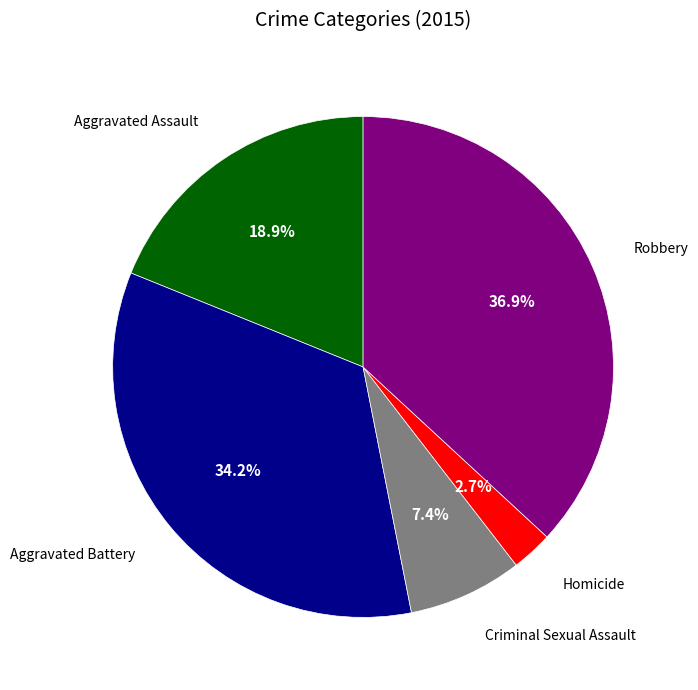

Is there any slice that represents more than half of the pie?

No